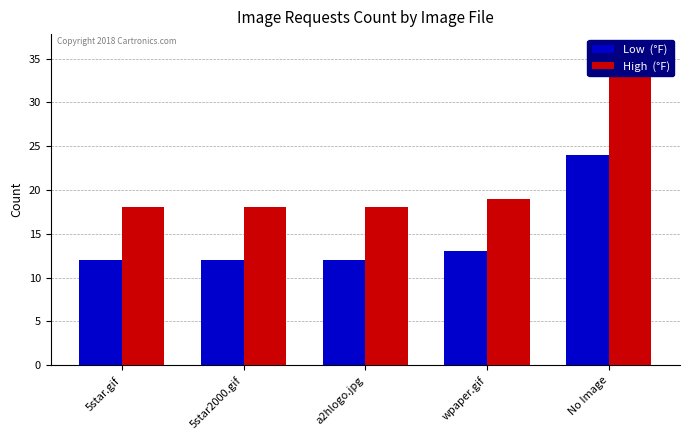

What is the highest value of the Low  (°F) series?

24